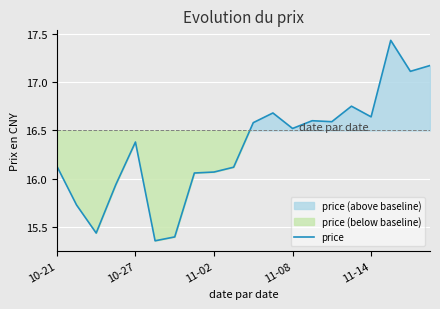

How many points are lower than both their immediate neighbors (excluding endpoints)?

6